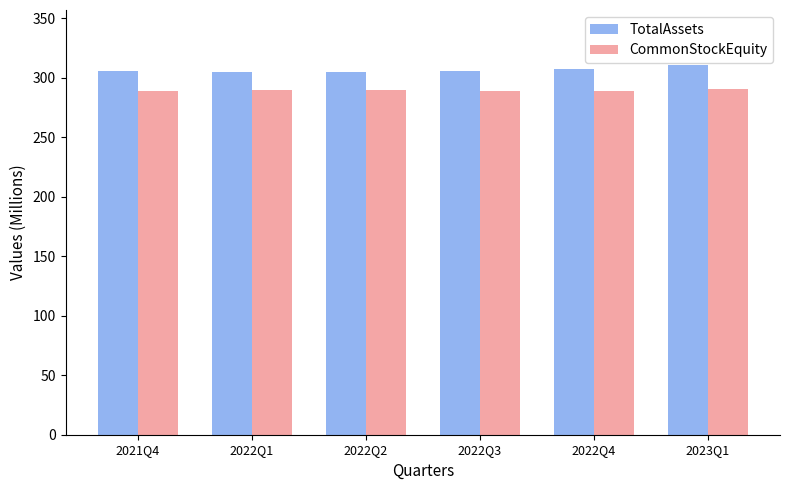

The value of CommonStockEquity at 2022Q4 is 424.8. True or false?

False